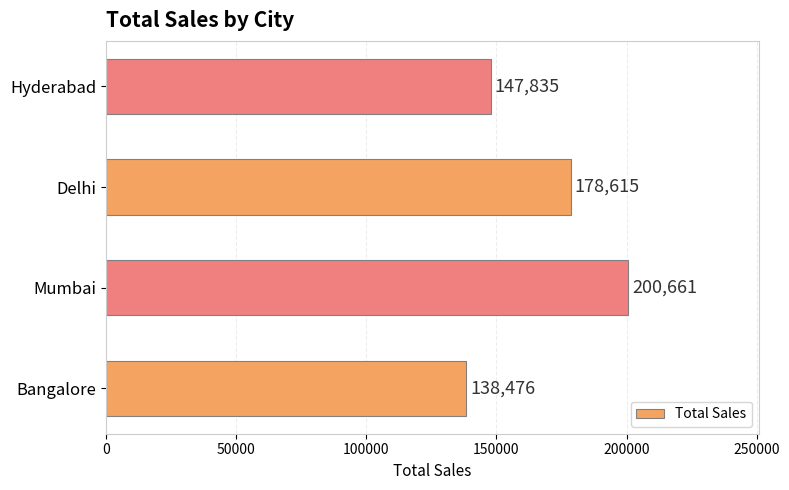

What is the average value?

166397